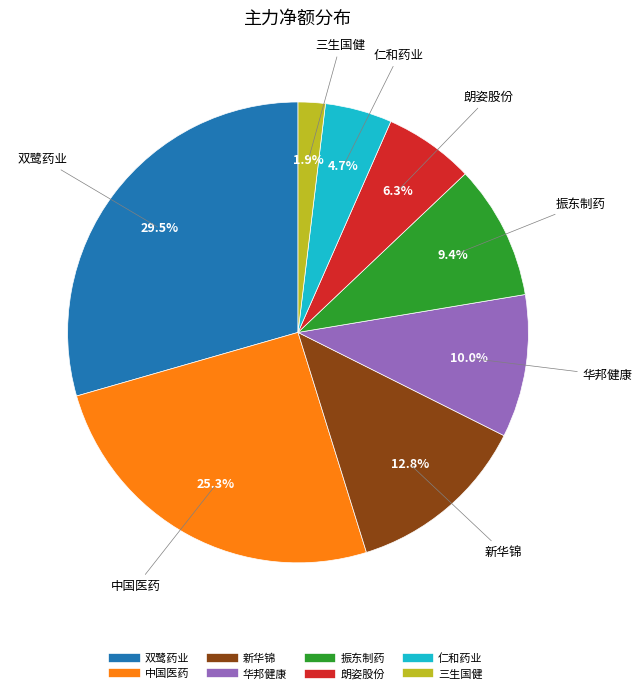

How many segments does this pie chart have?

8